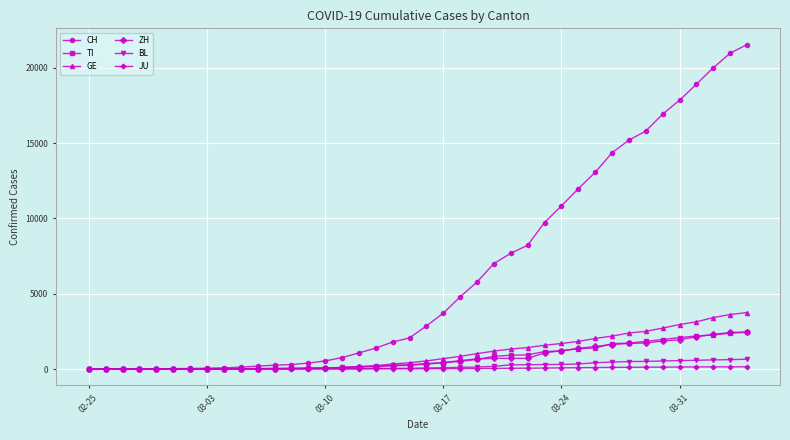

Which series has the largest total across all categories?

CH